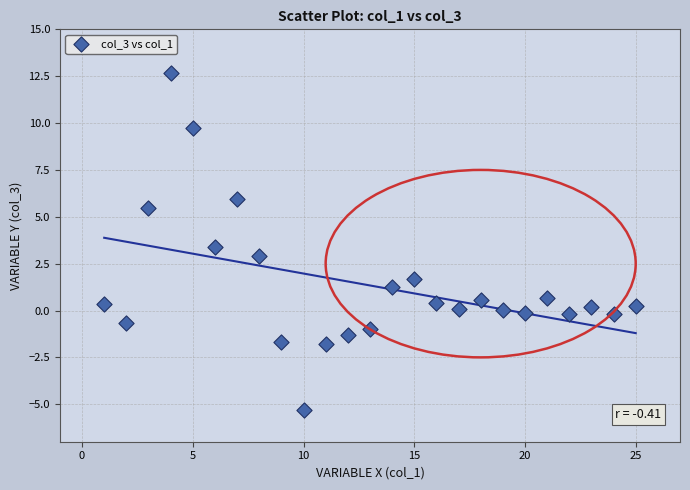

What is the range of X values (max minus min)?

24.0